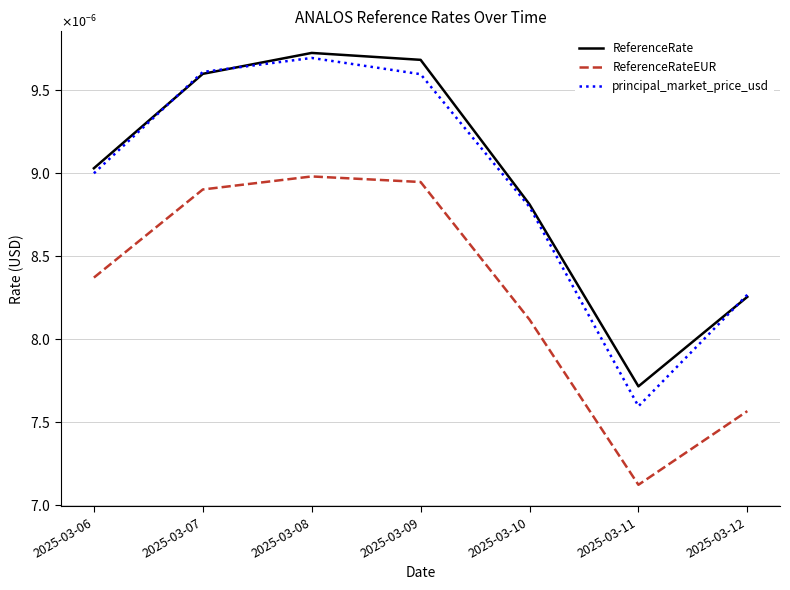

Rank the series at 2025-03-08 from lowest to highest value.

ReferenceRateEUR, principal_market_price_usd, ReferenceRate